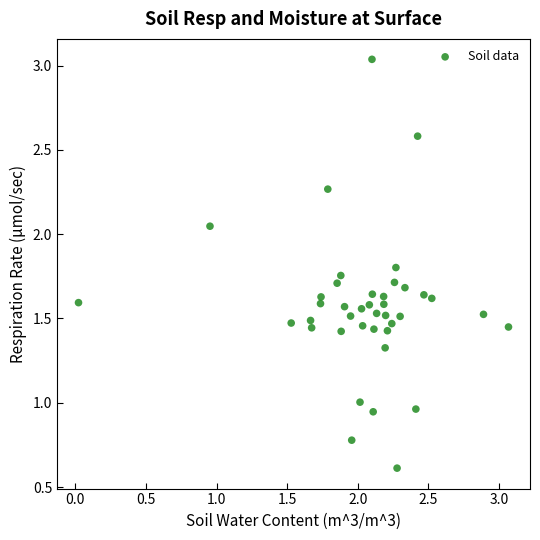

What is the range of Y values (max minus min)?

2.4